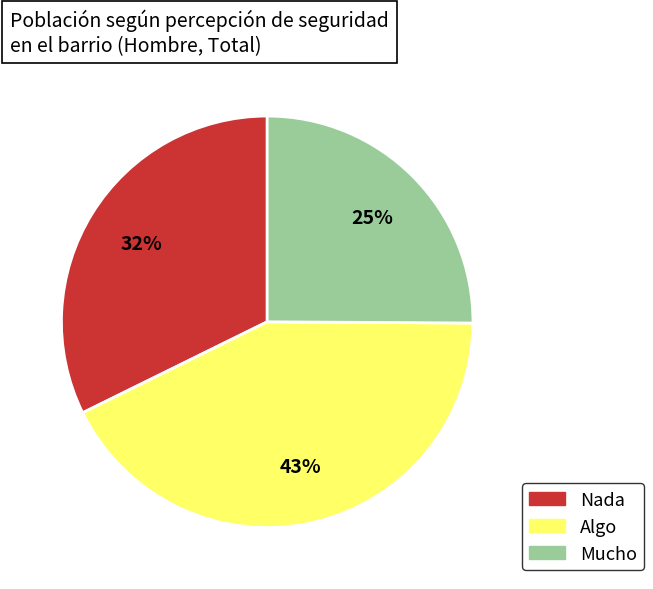

Is it true that Mucho is 56% of the pie?

False